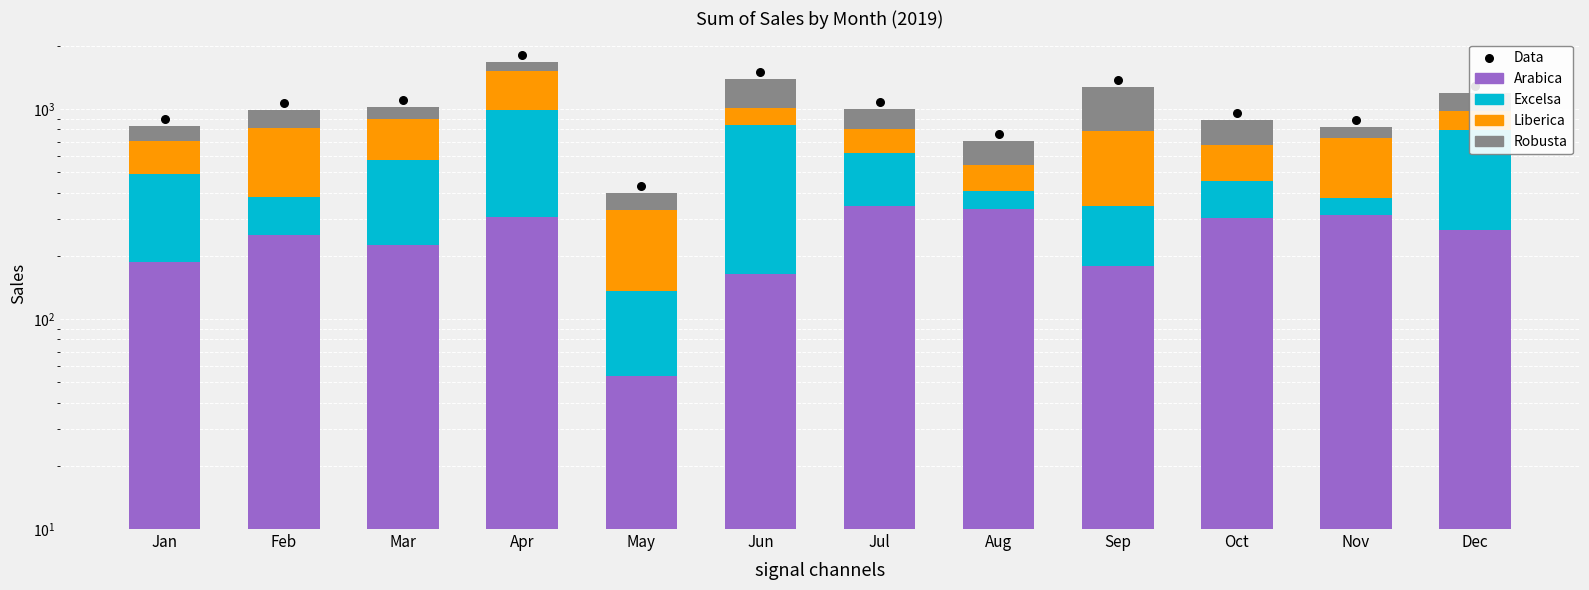

Which series contains the lowest Y value?

Arabica